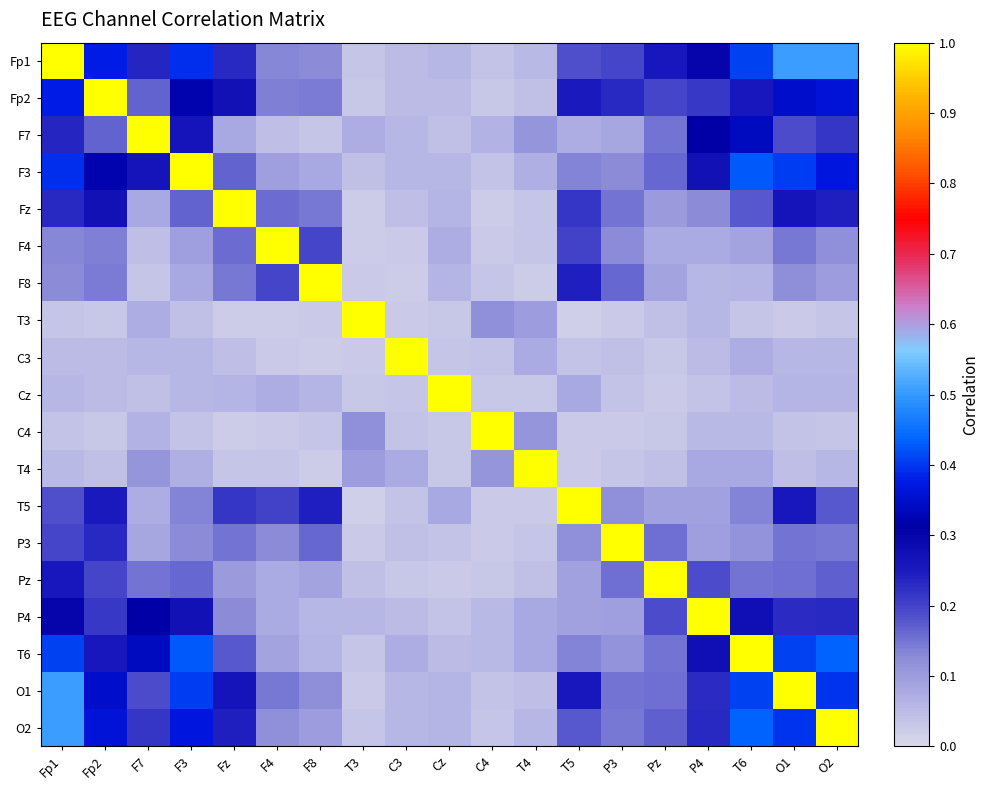

What is the total value across all series at P4?

3.7